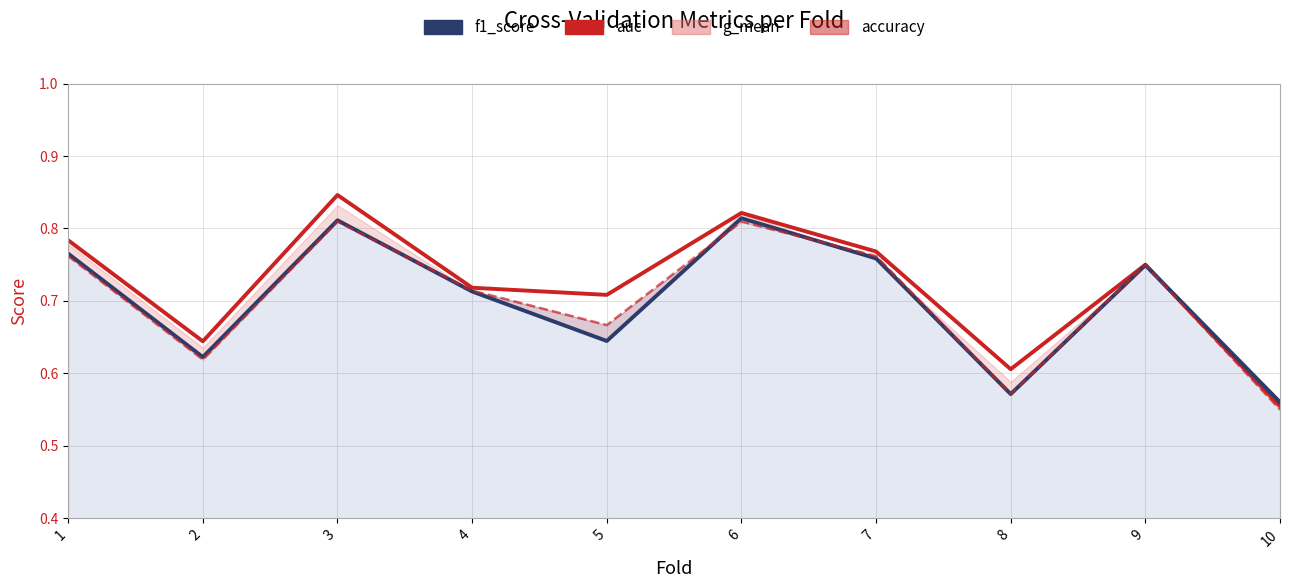

At which category does the chart reach its minimum across all series?

10